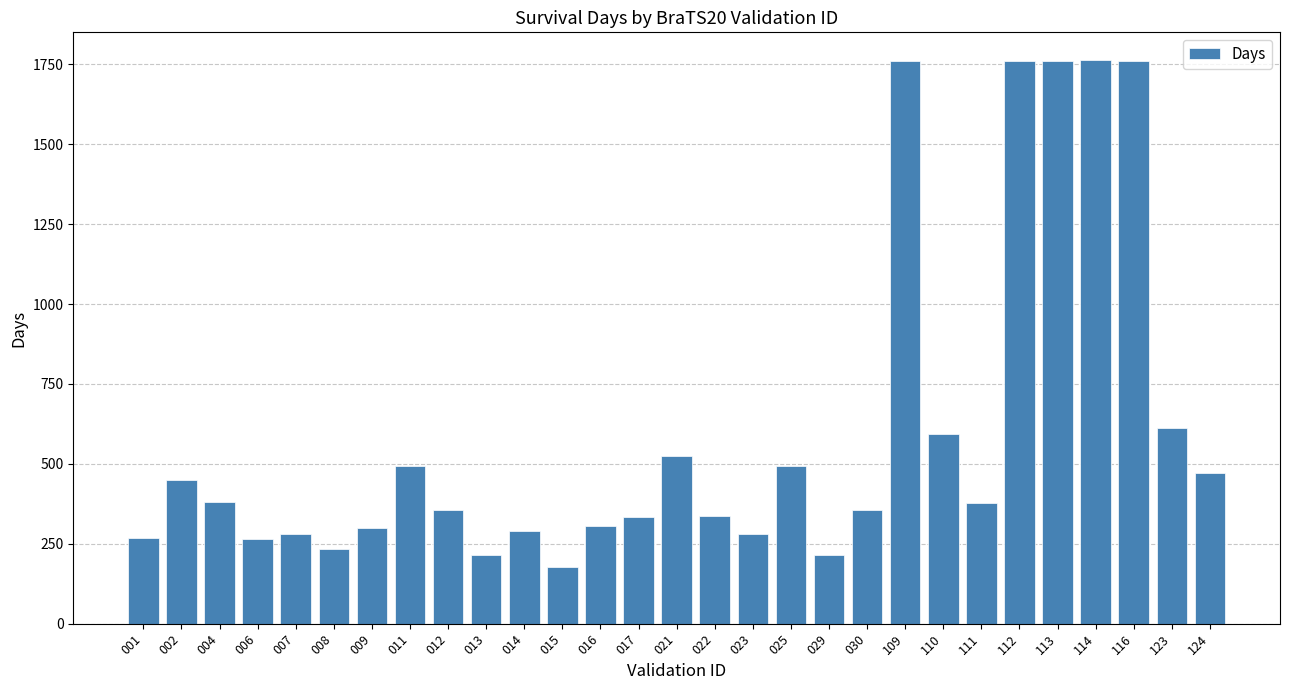

What is the sum of all values?

17414